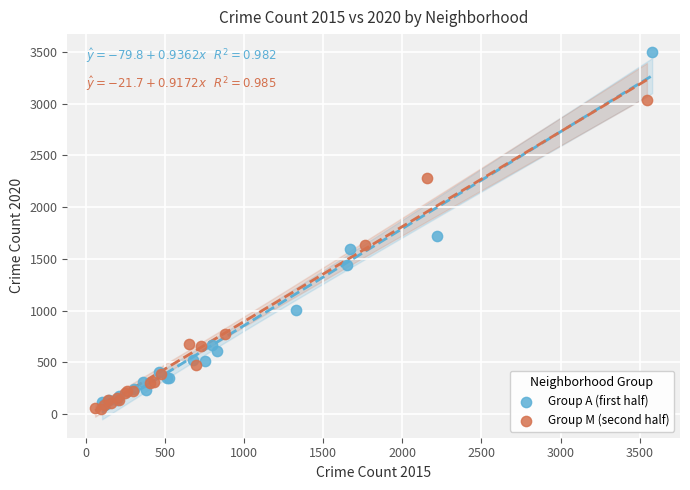

Which series reaches the maximum Y coordinate?

Group A (first half)